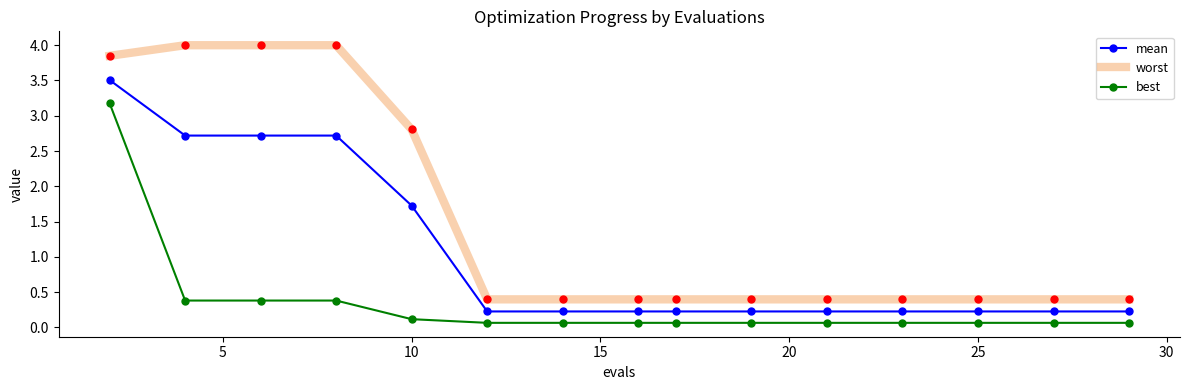

Which series has the largest range (max minus min)?

worst